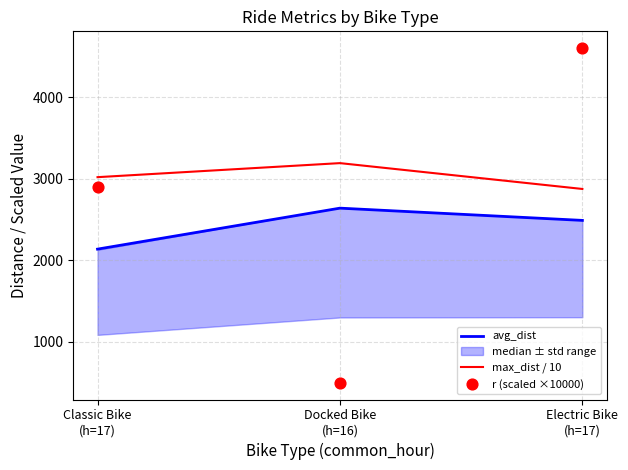

Is the value of max_dist / 10 at Classic Bike
(h=17) greater than the value of avg_dist at Electric Bike
(h=17)?

Yes